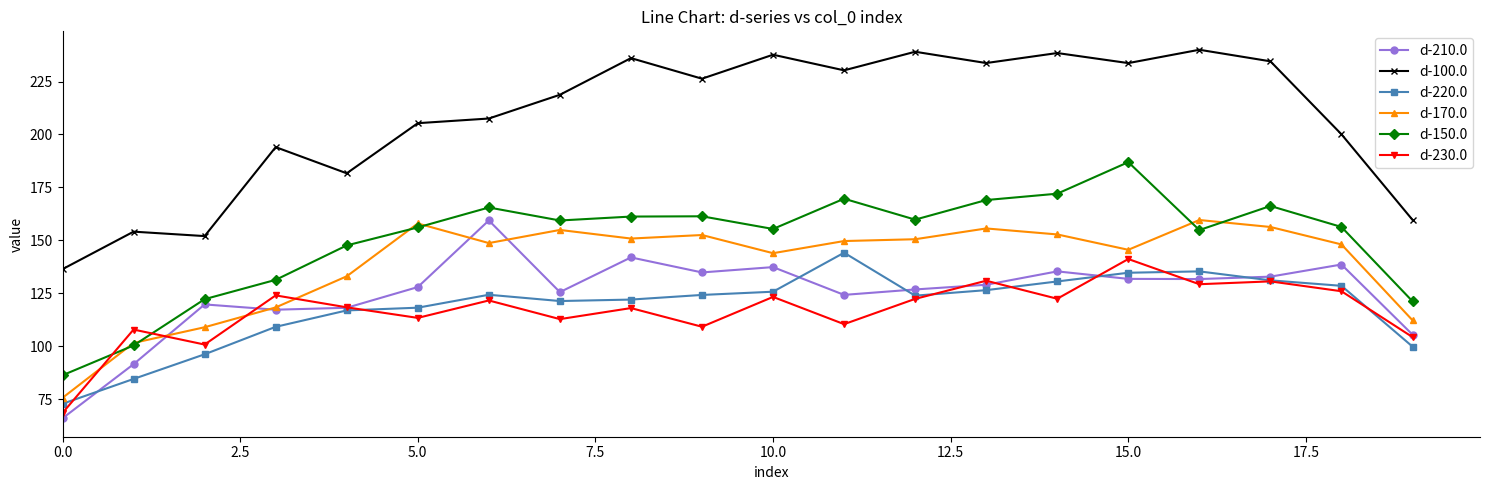

Which series has the largest total across all categories?

d-100.0